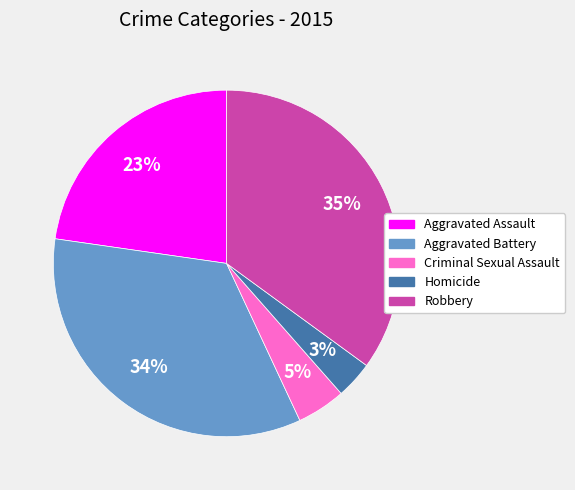

What is the ratio of the value at Criminal Sexual Assault to the value at Aggravated Assault?

0.2